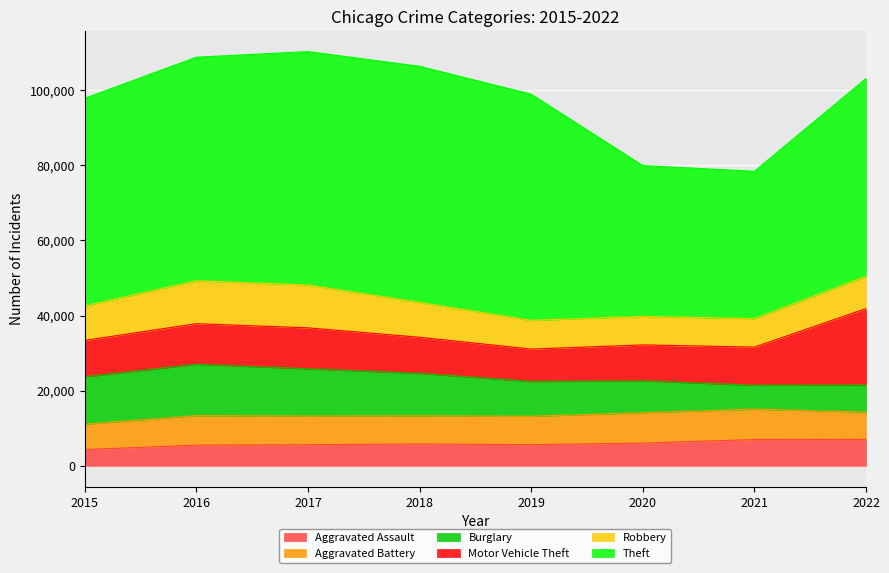

Rank the series by their maximum value, from highest to lowest.

Theft, Motor Vehicle Theft, Burglary, Robbery, Aggravated Battery, Aggravated Assault